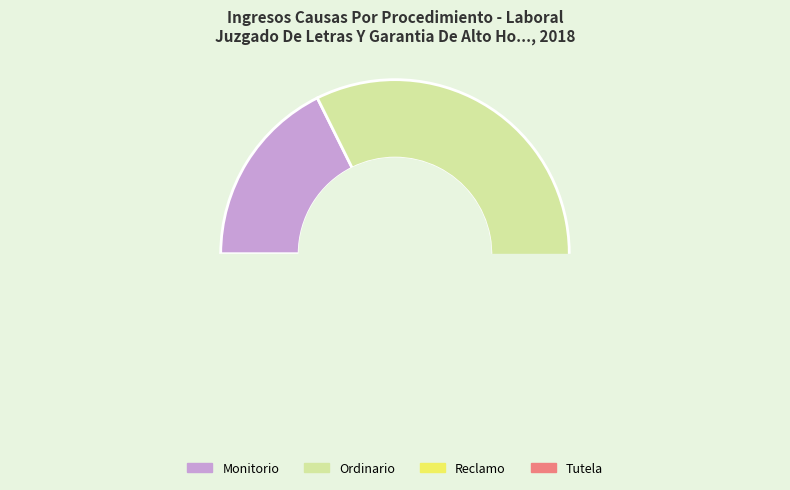

Does Tutela account for over 50% of the chart?

No